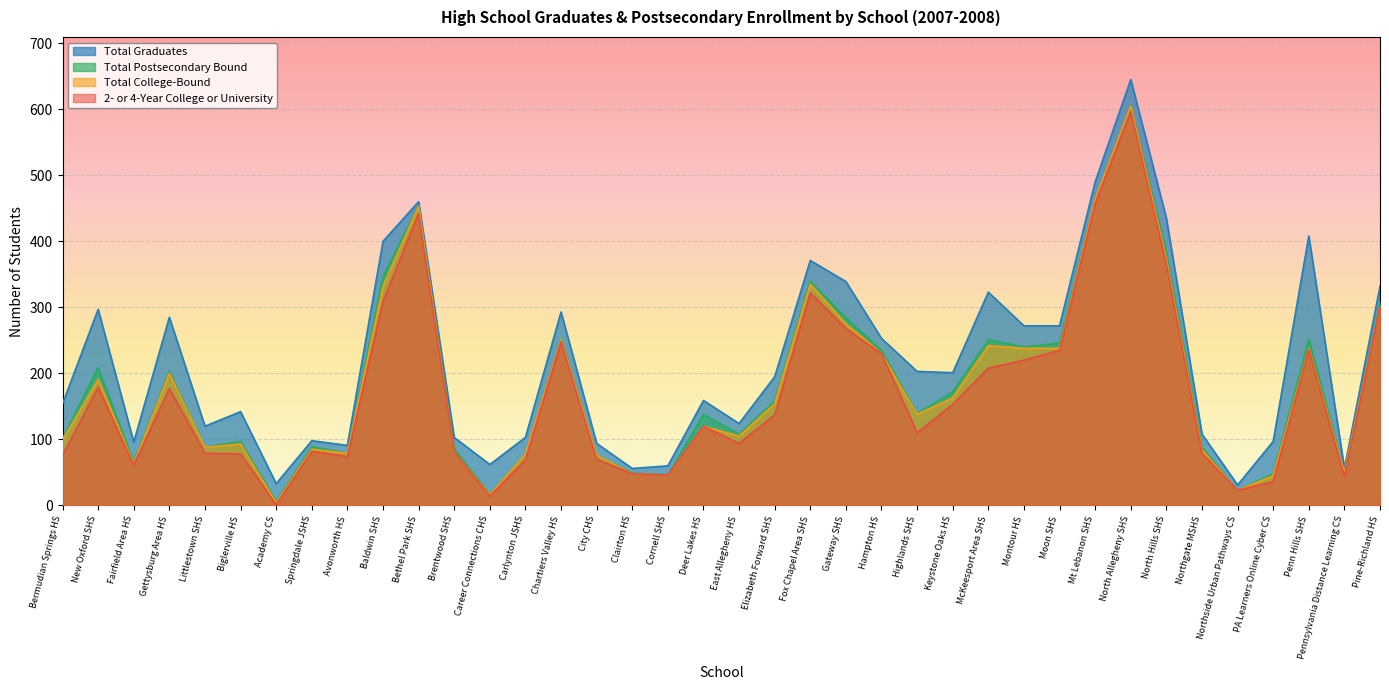

Which series changed the most between Cornell SHS and Montour HS?

Total Graduates